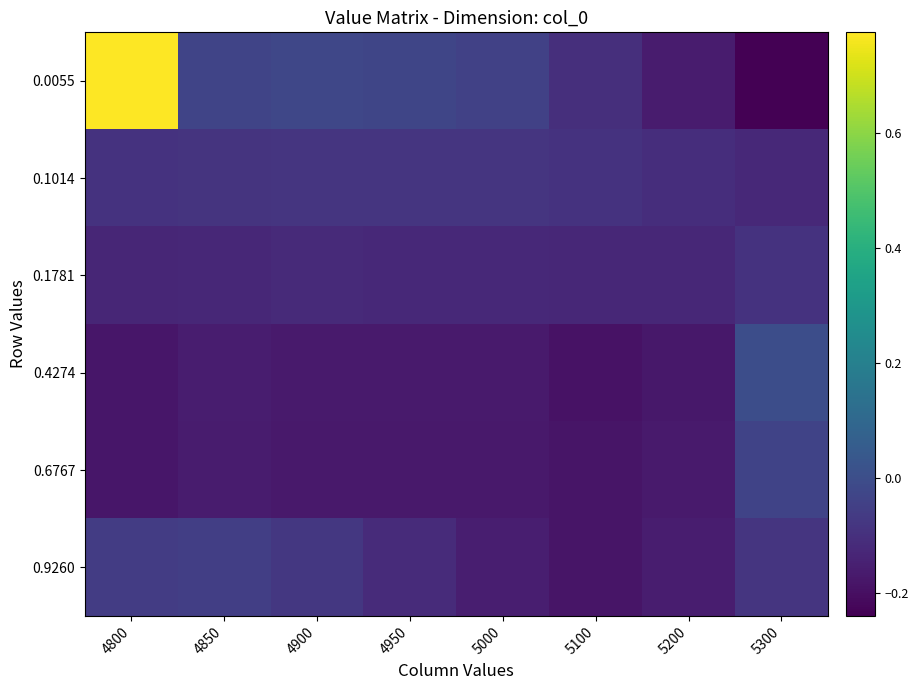

Which series has the largest total across all categories?

0.0055